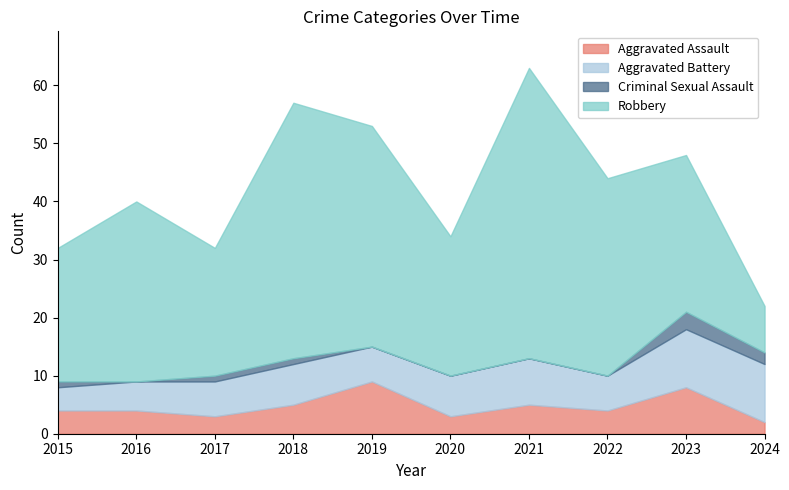

True or false: Criminal Sexual Assault and Aggravated Battery cross at least once.

False